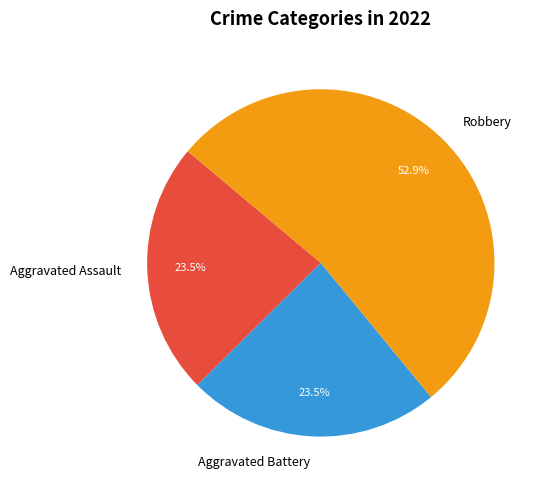

To the nearest percent, what portion does Robbery represent?

53%